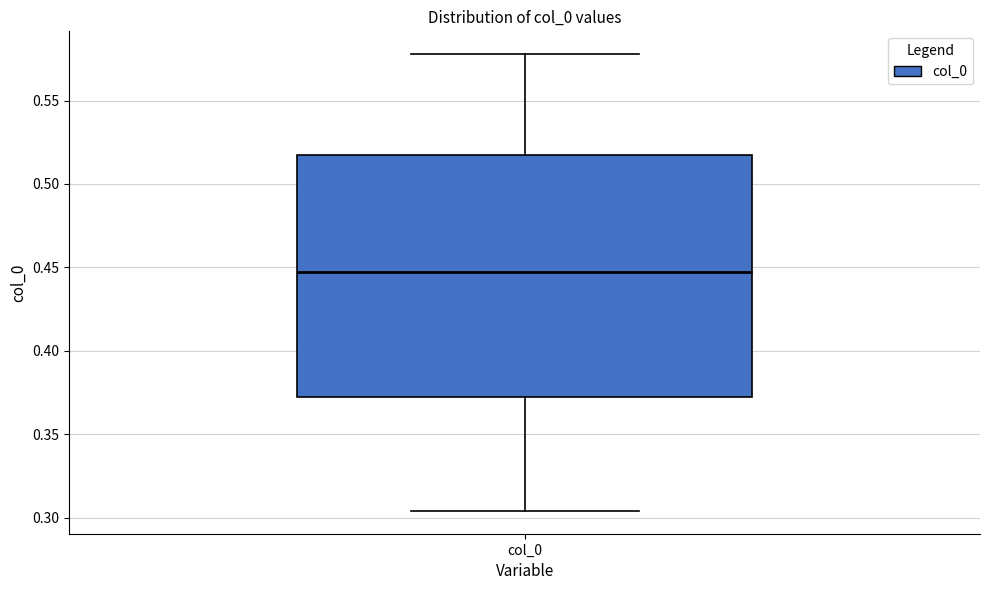

Transcribe this box plot: give where the median line is, the range the box spans, and where the two whiskers end, as read against the y-axis. The values are not printed on the chart, so give them approximately, as read against the axis.

median 0.445, box 0.370 to 0.515, whiskers 0.305 to 0.580